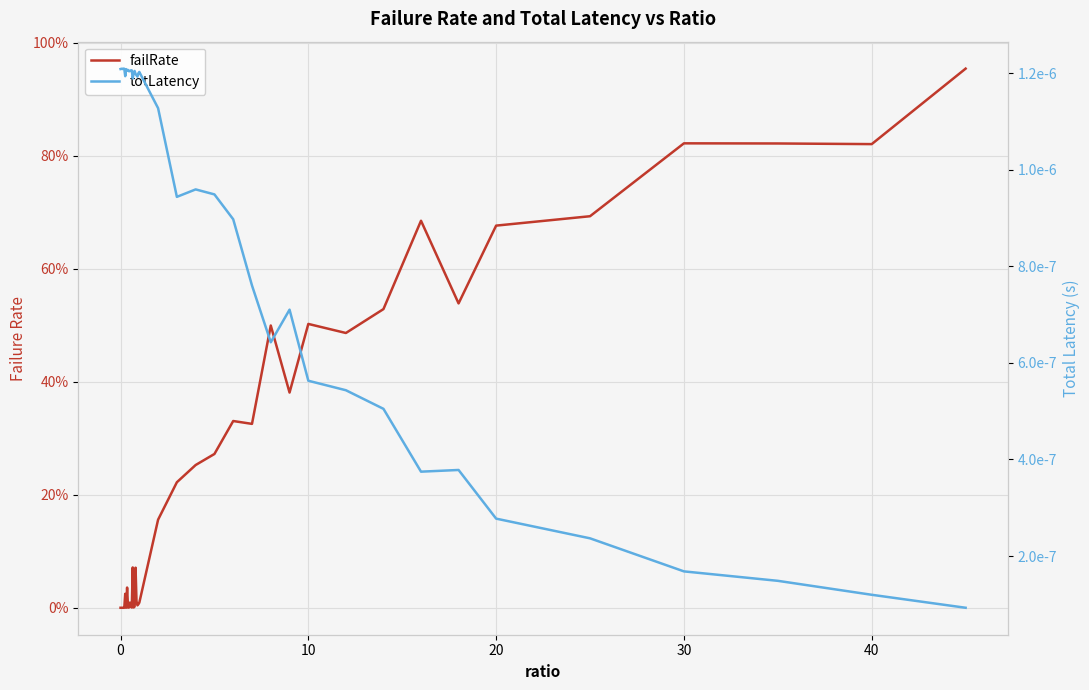

True or false: failRate has more than 1 points higher than both neighbors.

True